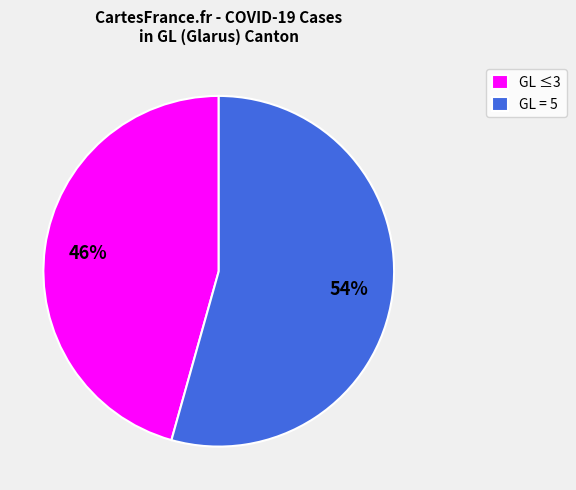

To the nearest percent, what is the average slice percentage?

50%